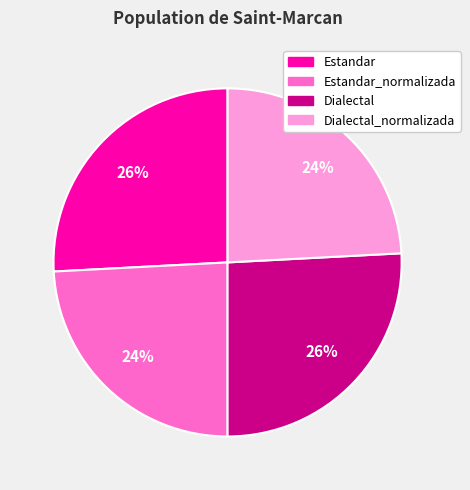

To the nearest percent, what is the average slice percentage?

25%